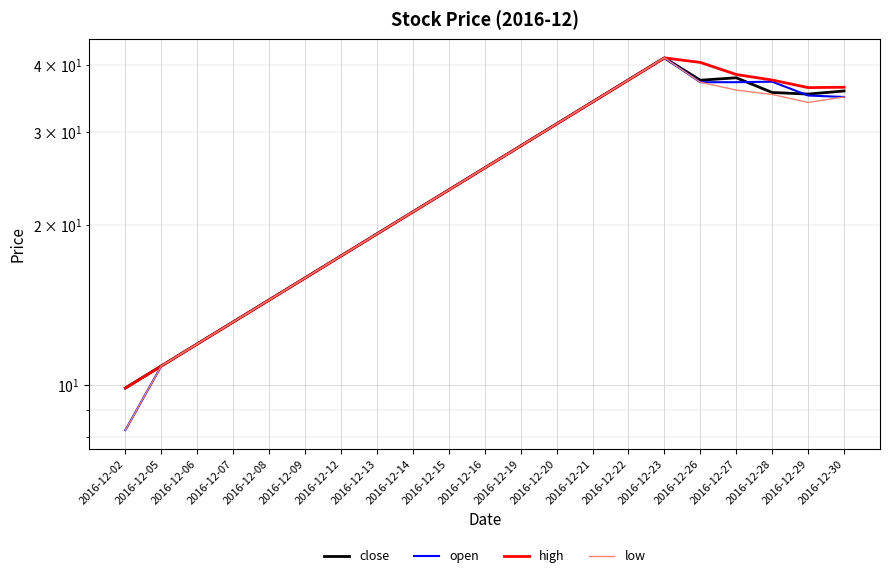

Which has a higher value, 2016-12-29 or 2016-12-13?

2016-12-29